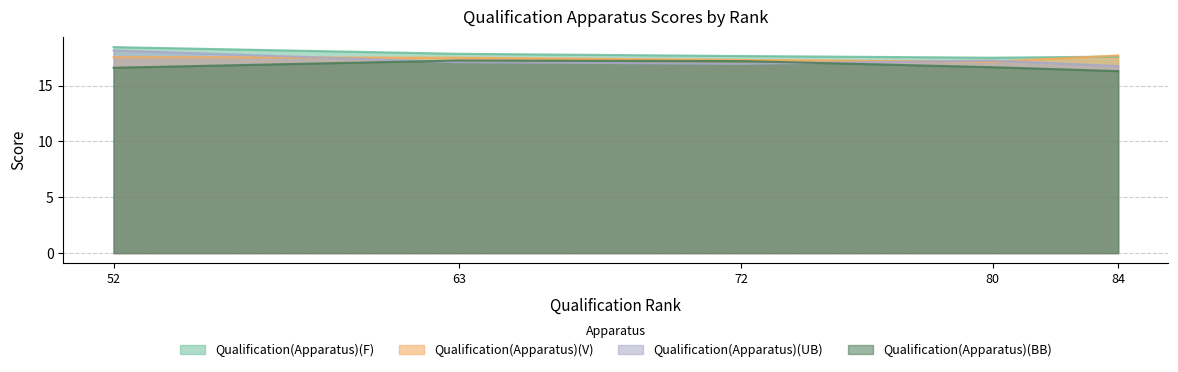

Reading left to right, extract all data points from this chart.

Qualification(Apparatus)(F): 63=17.9	52=18.4	72=17.6	80=17.5	84=17.6
Qualification(Apparatus)(V): 63=17.5	52=17.6	72=17.3	80=17.1	84=17.7
Qualification(Apparatus)(UB): 63=17.1	52=18.1	72=16.9	80=17.2	84=16.8
Qualification(Apparatus)(BB): 63=17.2	52=16.6	72=17.2	80=16.6	84=16.3